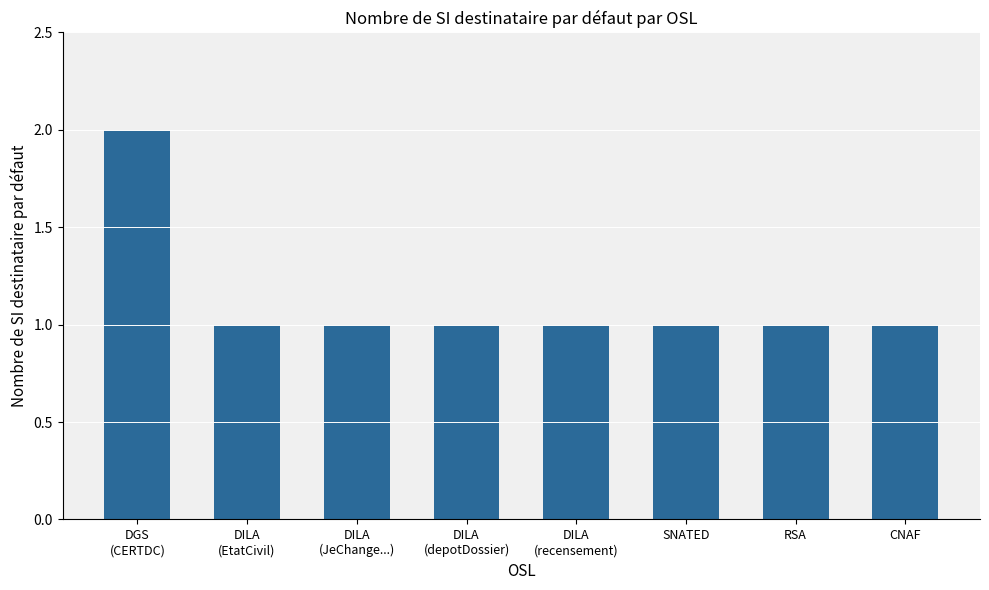

What is the value of the 6th bar from the left?

1